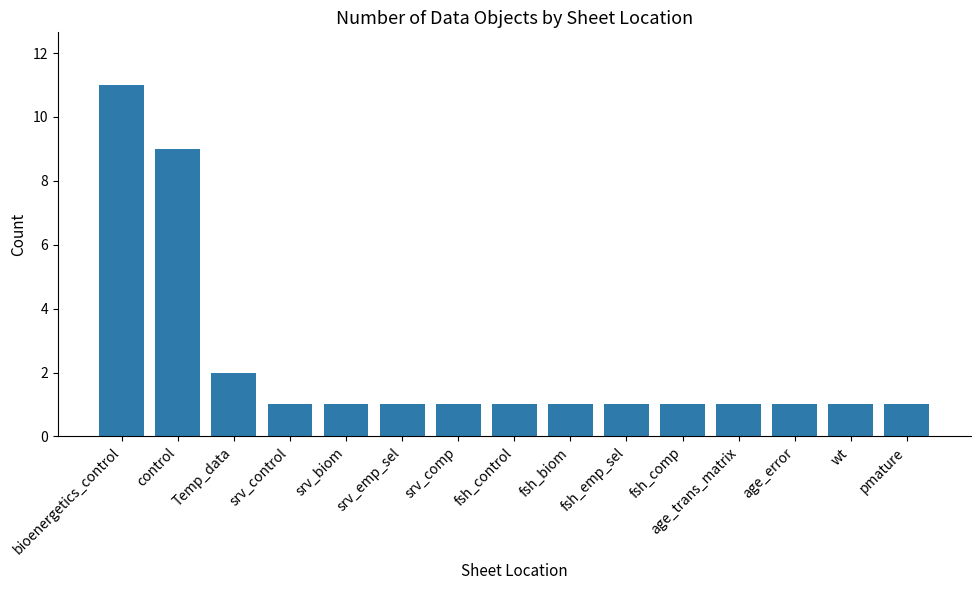

Reading left to right, extract all data points from this chart.

bioenergetics_control=11	control=9	Temp_data=2	srv_control=1	srv_biom=1	srv_emp_sel=1	srv_comp=1	fsh_control=1	fsh_biom=1	fsh_emp_sel=1	fsh_comp=1	age_trans_matrix=1	age_error=1	wt=1	pmature=1